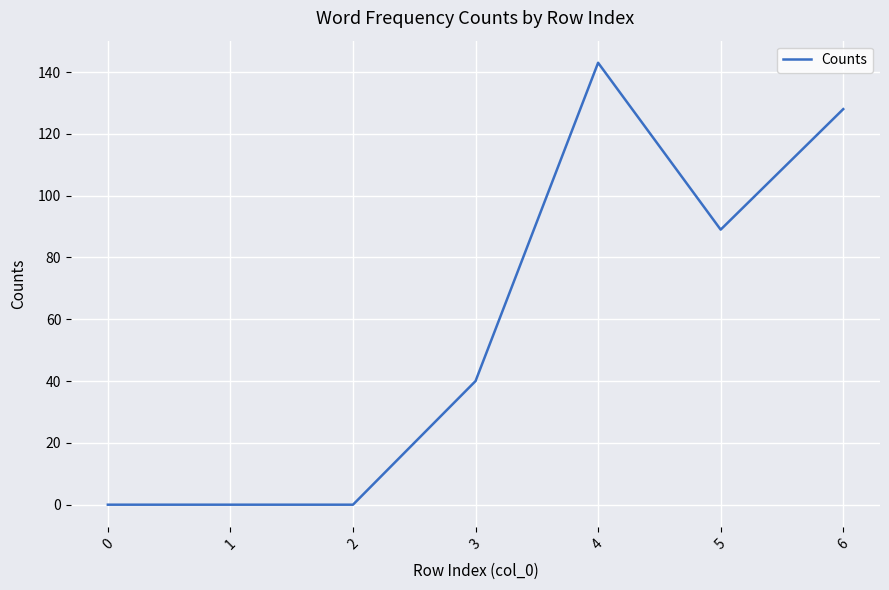

Reading left to right, transcribe all the data shown in this chart.

0	0	0	40	143	89	128